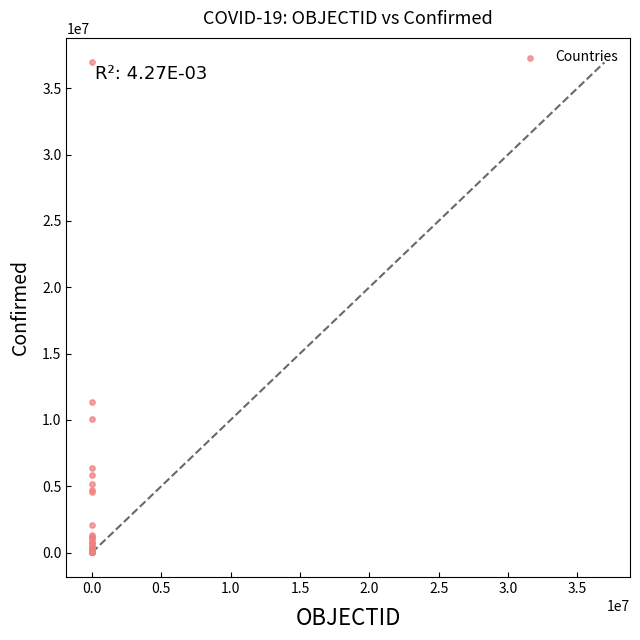

What Y value in the scatter plot is closest to 18480576?

11330342